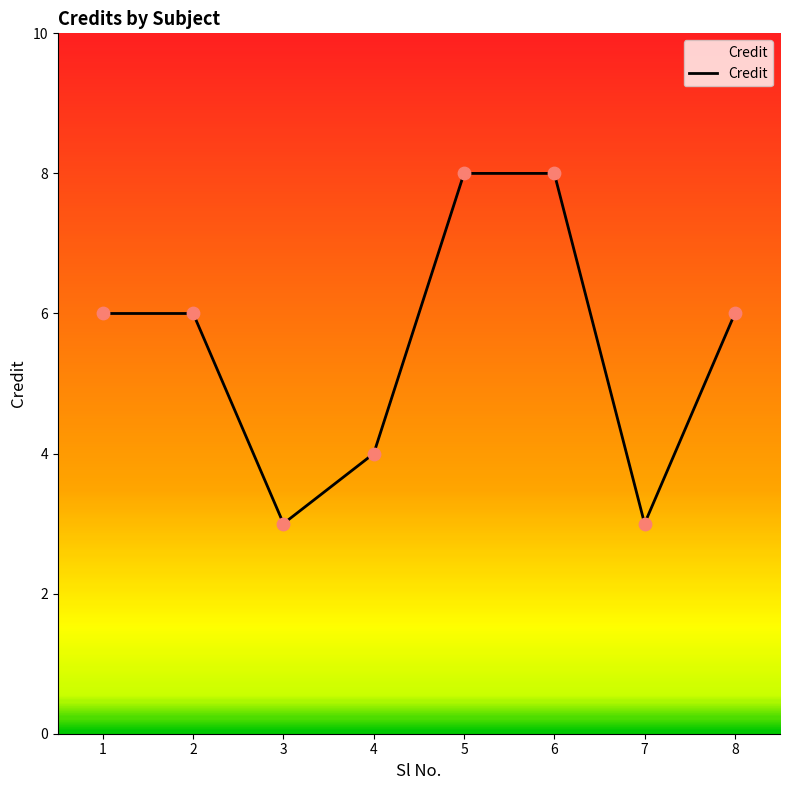

What is the change in value from 7 to 8?

+3